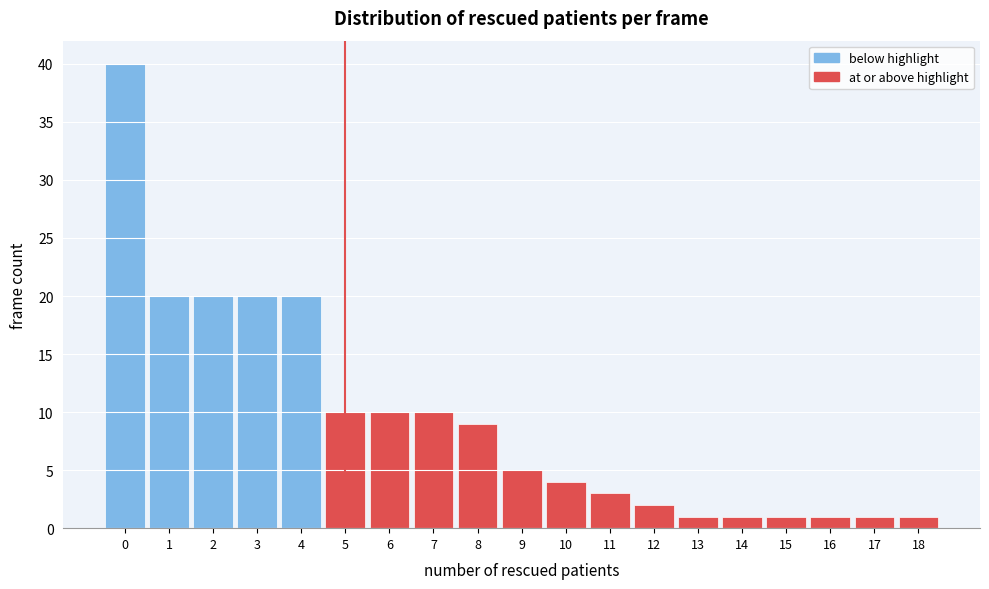

What is the height of the bar covering 1.5 to 2.5 on the x-axis? The values are not printed on the chart, so give them approximately, as read against the axis.

20